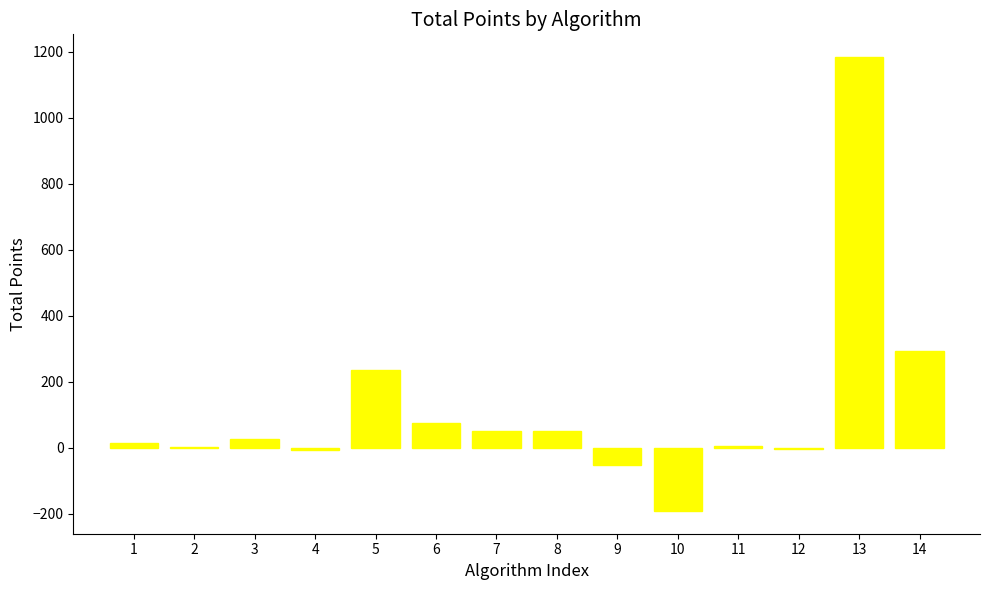

What is the greatest value displayed?

1183.8